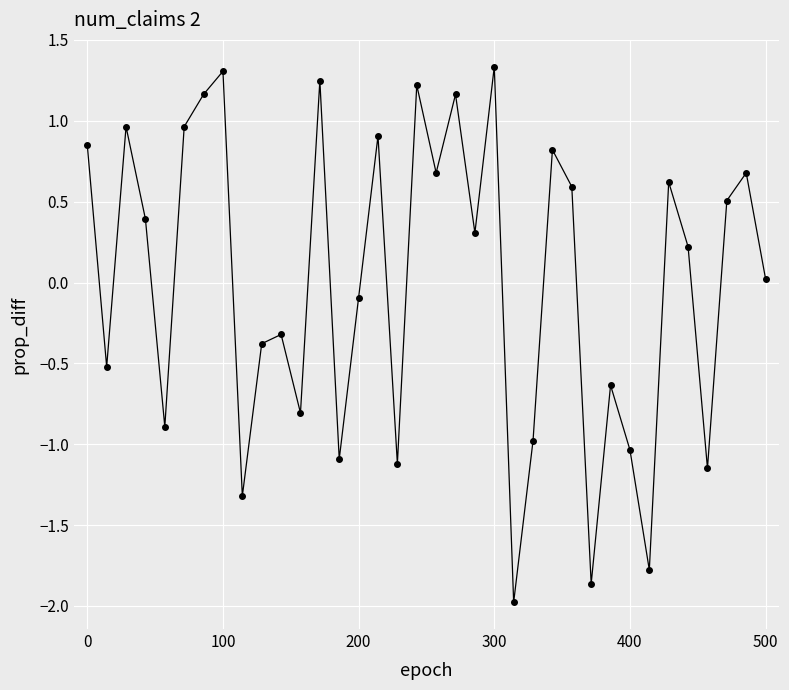

What is the value of the 6th point from the left?

1.0